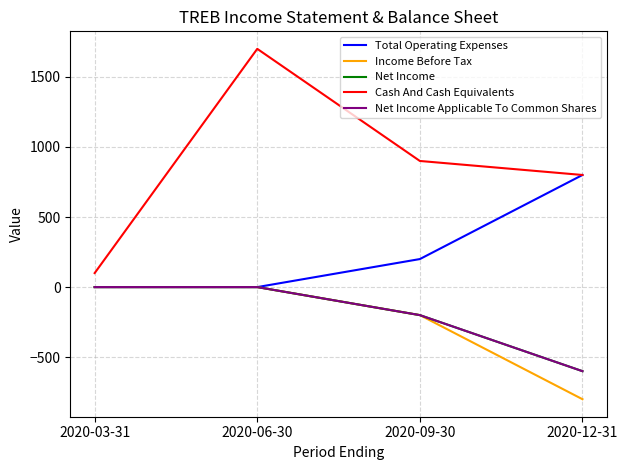

Is it true that Income Before Tax equals 0 at 2020-06-30?

True